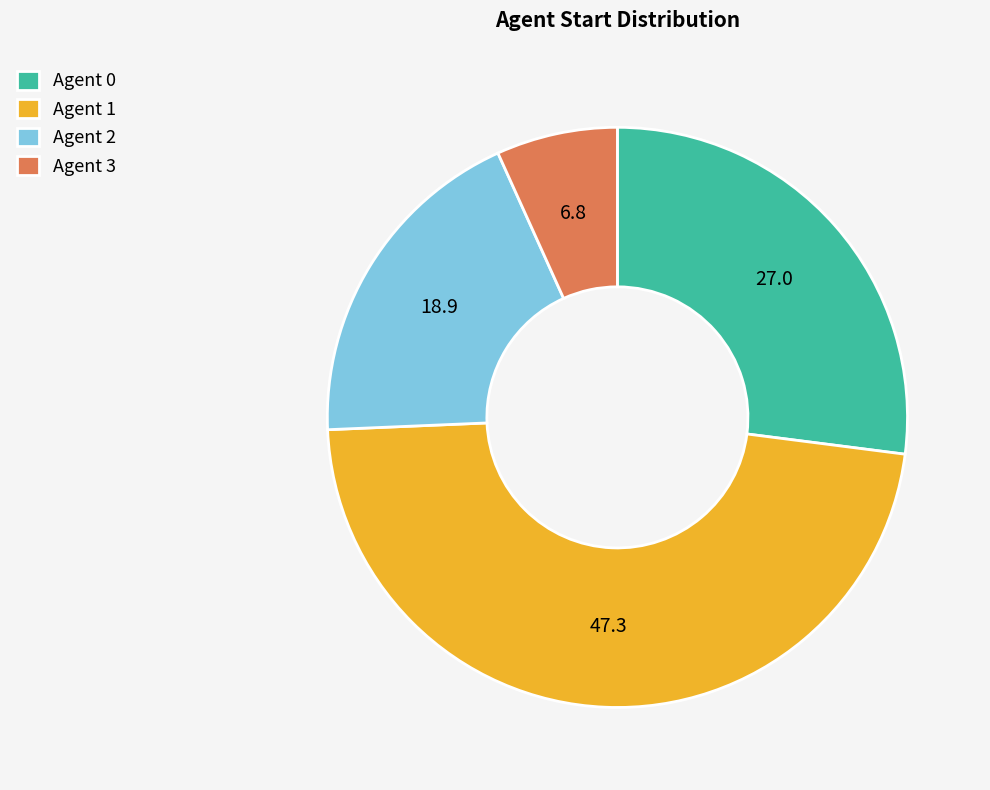

How many segments does this pie chart have?

4